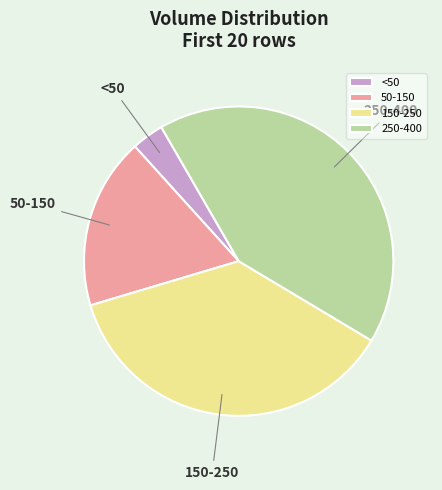

True or false: 50-150 accounts for 30% of the total.

False